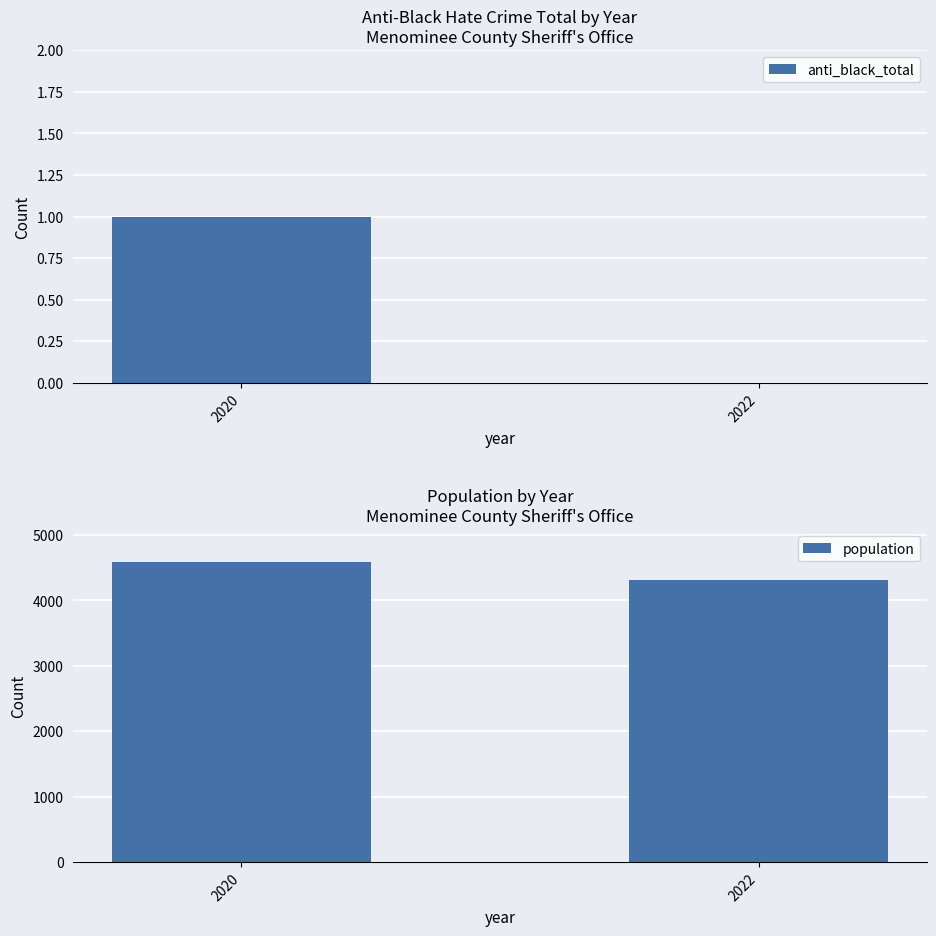

The anti_black_total series shows -1 at 2022. True or false?

False